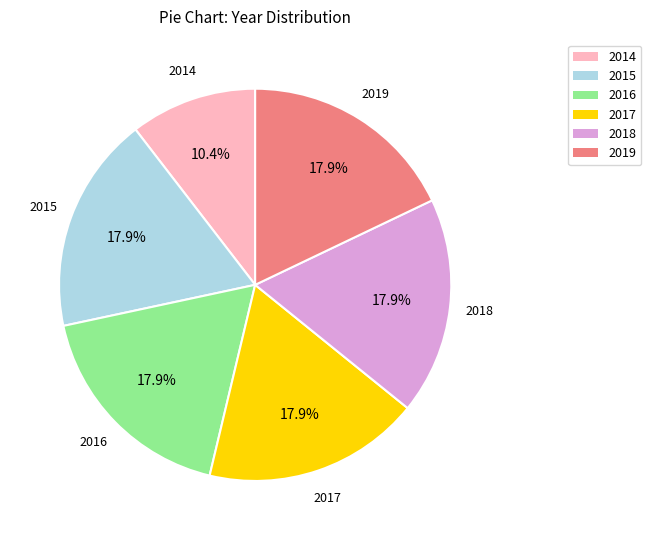

To the nearest percent, what is the combined percentage of 2015 and 2016?

36%